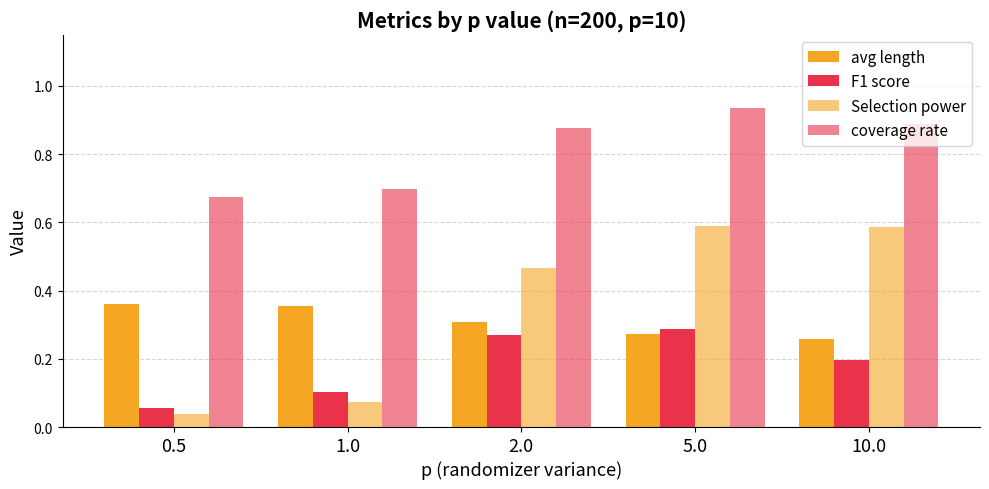

How many groups of bars are there?

5